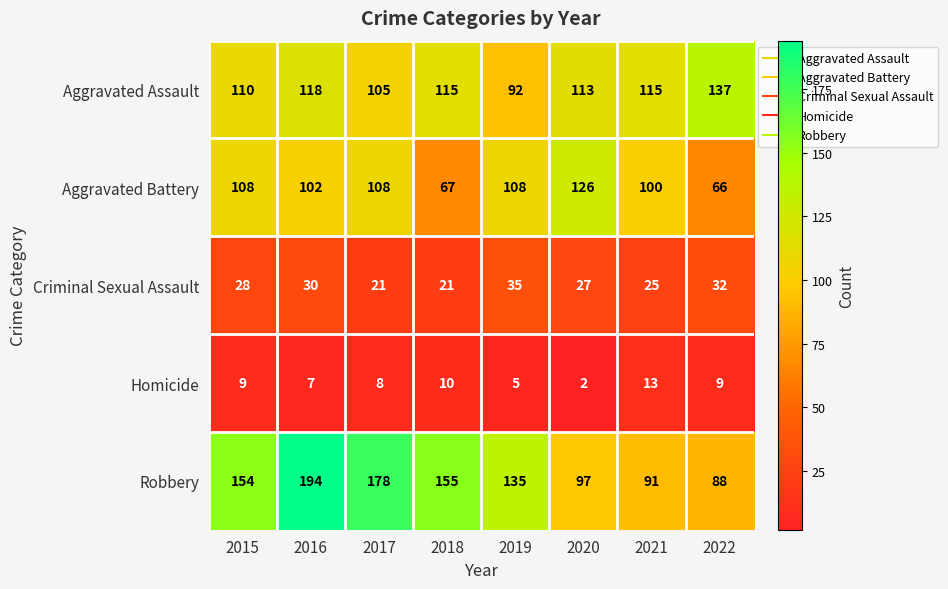

How many data points does each series have?

8